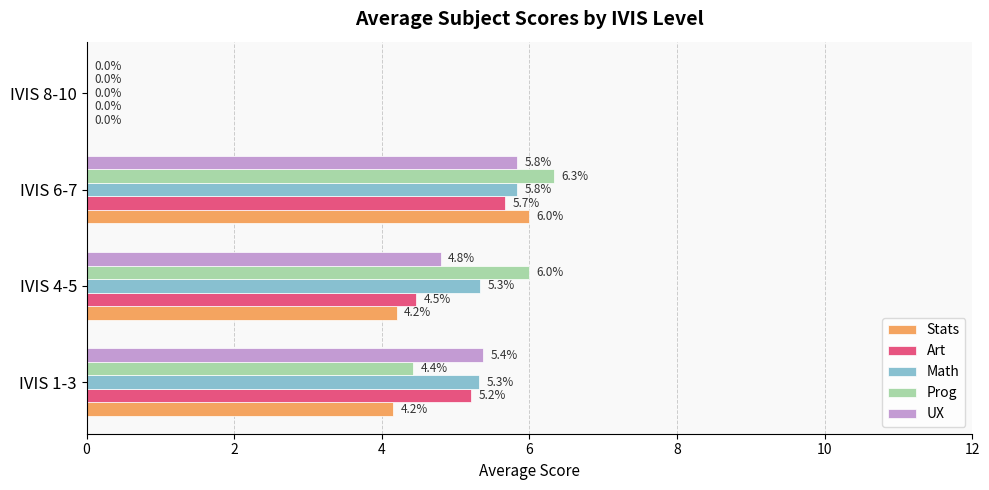

At which label is UX closest to 2?

IVIS 8-10